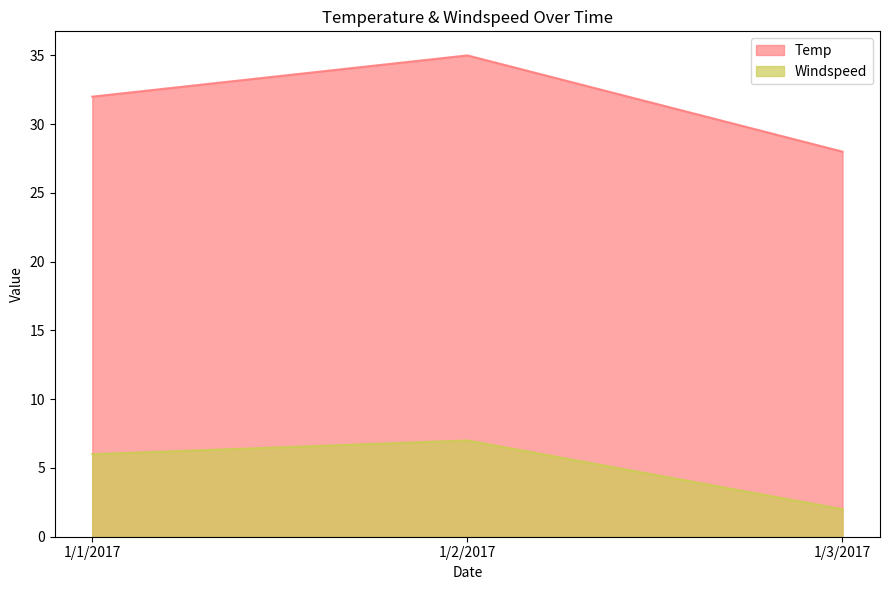

Is the value of Temp at 1/1/2017 greater than the value of Windspeed at 1/3/2017?

Yes